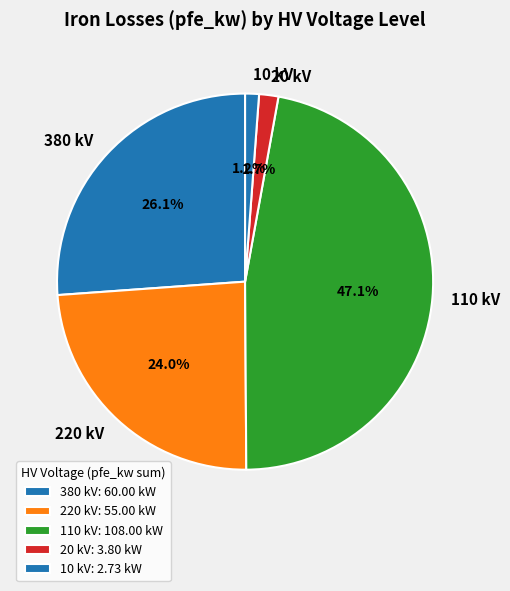

How many slices are in this pie chart?

5